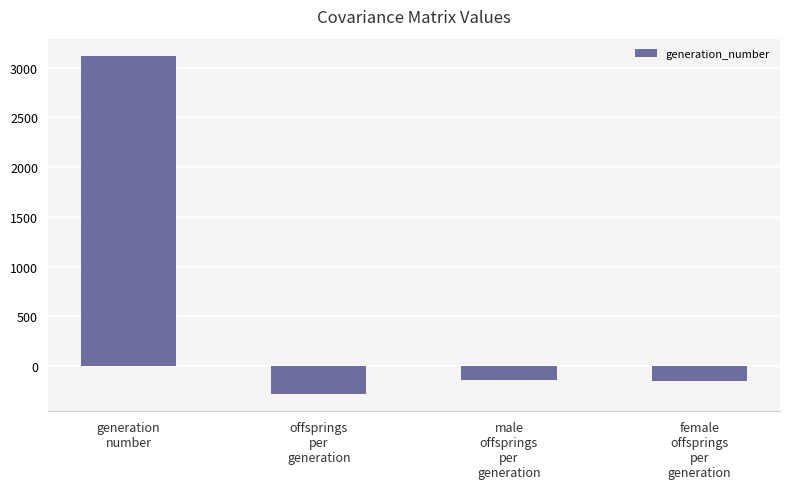

What is the label of the 1st bar from the right?

female
offsprings
per
generation